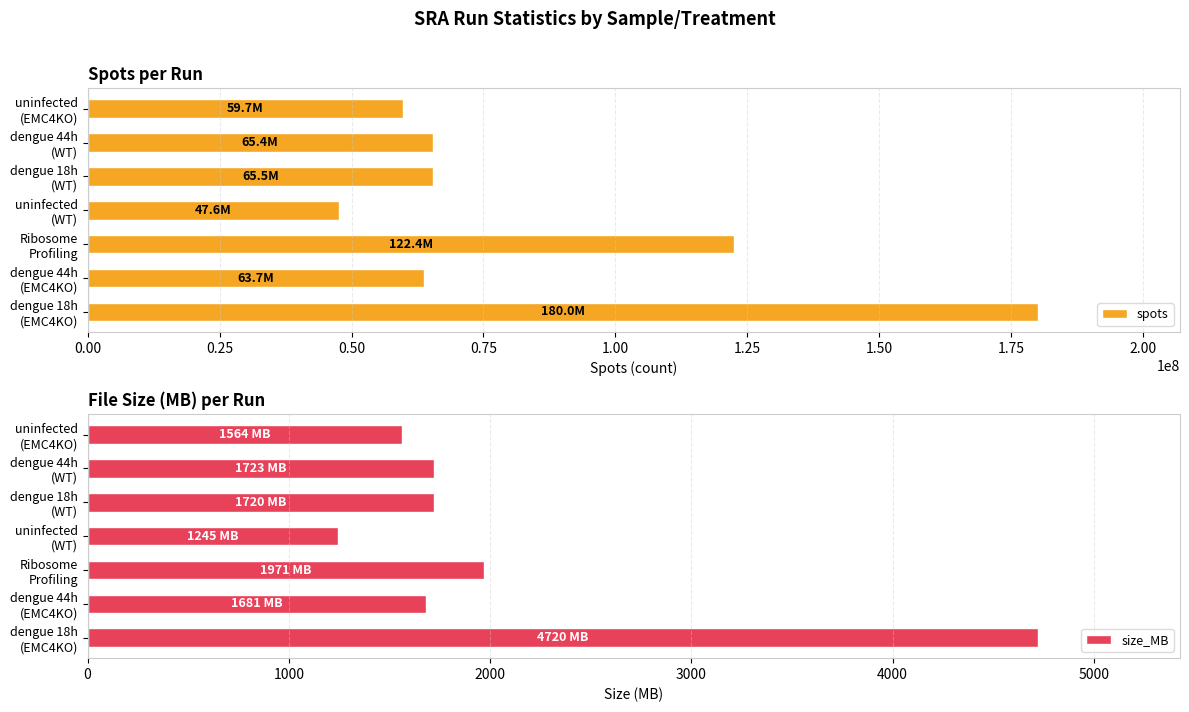

At which label is spots closest to 113761728?

Ribosome
Profiling